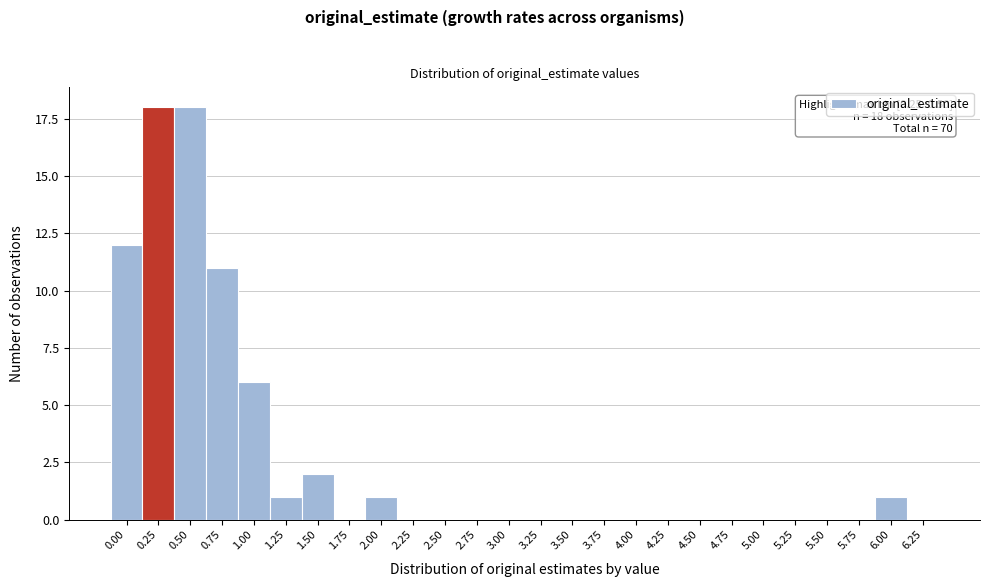

Reading right to left, transcribe all the data shown in this chart.

6.25=0	6.00=1	5.75=0	5.50=0	5.25=0	5.00=0	4.75=0	4.50=0	4.25=0	4.00=0	3.75=0	3.50=0	3.25=0	3.00=0	2.75=0	2.50=0	2.25=0	2.00=1	1.75=0	1.50=2	1.25=1	1.00=6	0.75=11	0.50=18	0.25=18	0.00=12